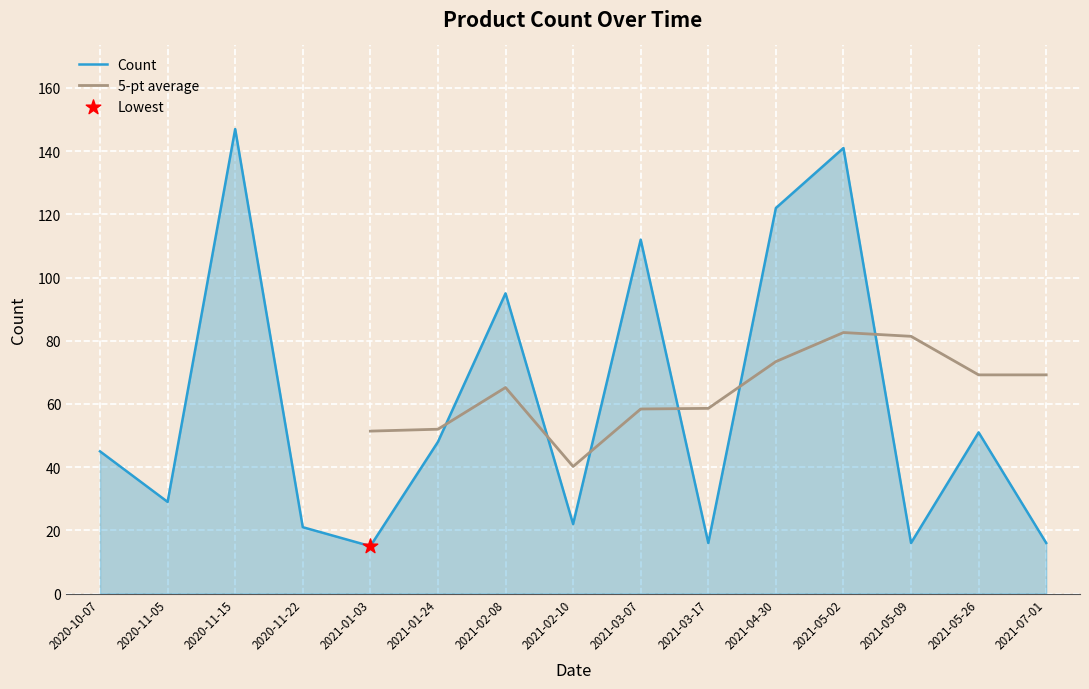

Which has a higher value, 2021-03-17 or 2020-11-15?

2020-11-15